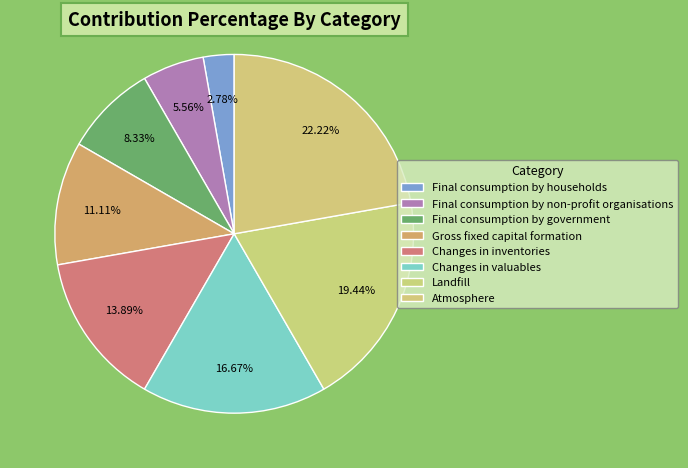

What percentage is the Changes in valuables slice, to the nearest percent?

17%